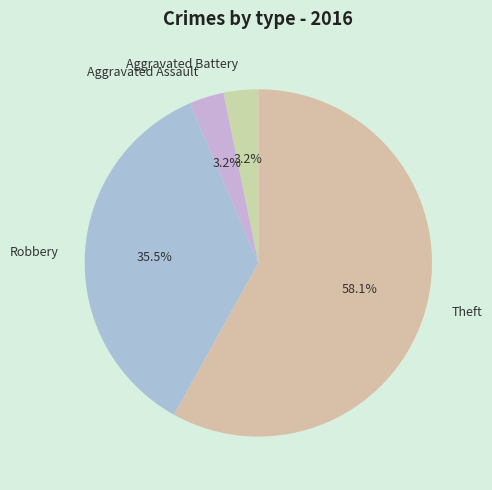

To the nearest percent, what percentage of the pie is Aggravated Assault?

3%